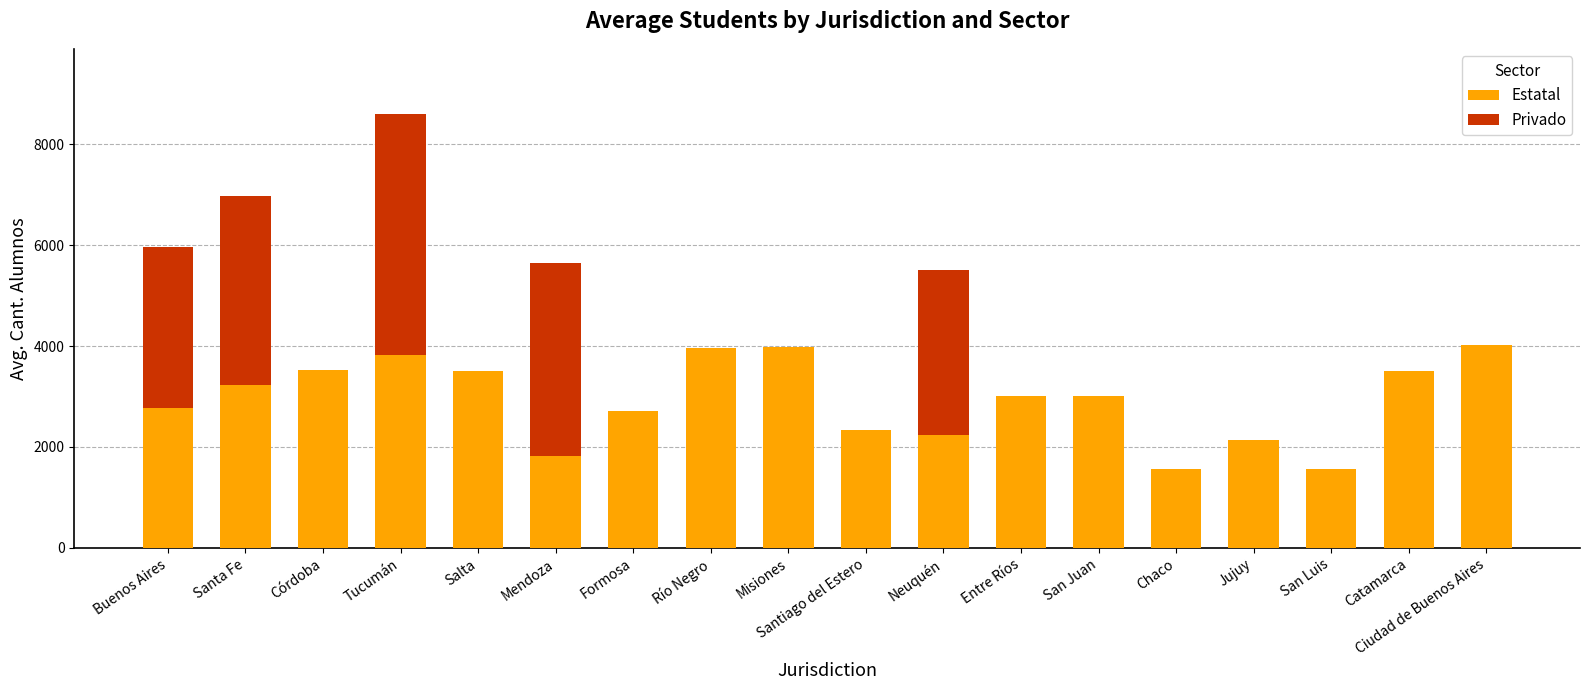

What is the sum of the Estatal values at Neuquén and Entre Ríos?

5250